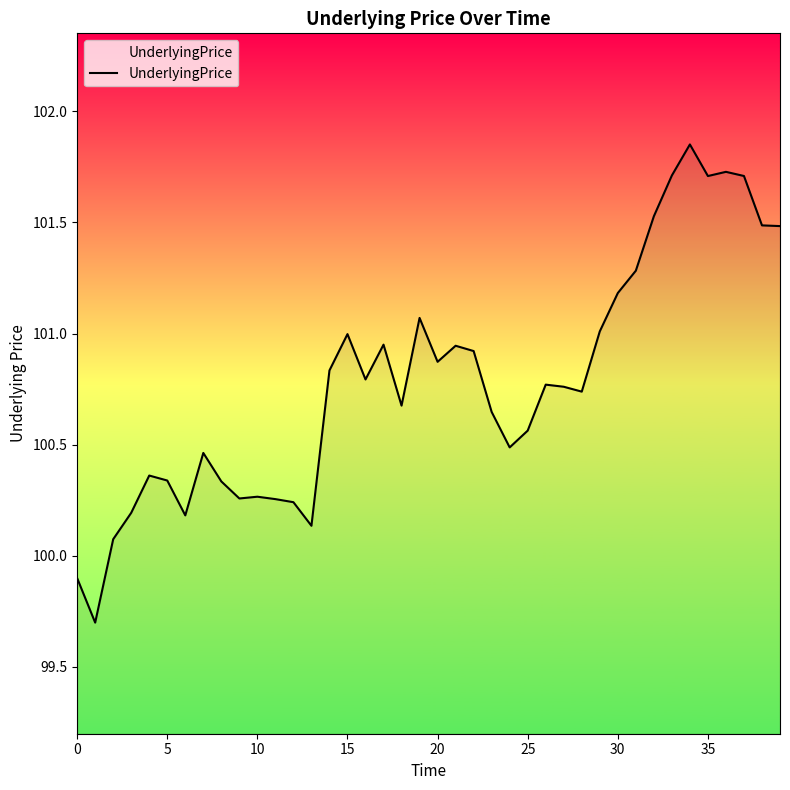

What is the difference between the maximum and minimum values?

2.2